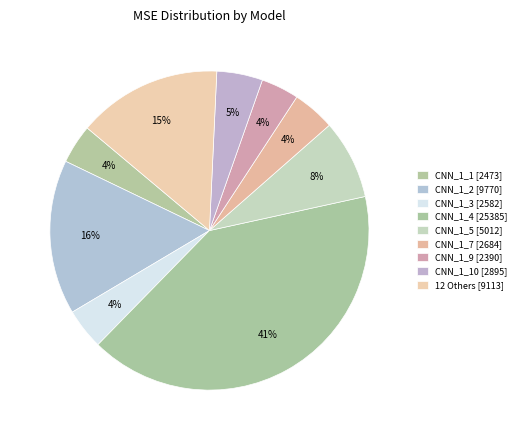

Does any single category account for the majority?

No